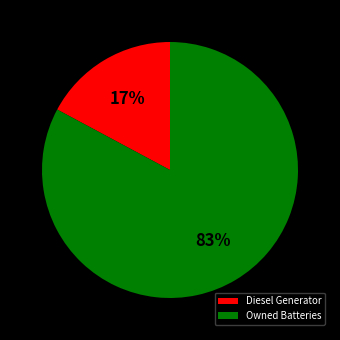

True or false: Diesel Generator accounts for 17% of the total.

True